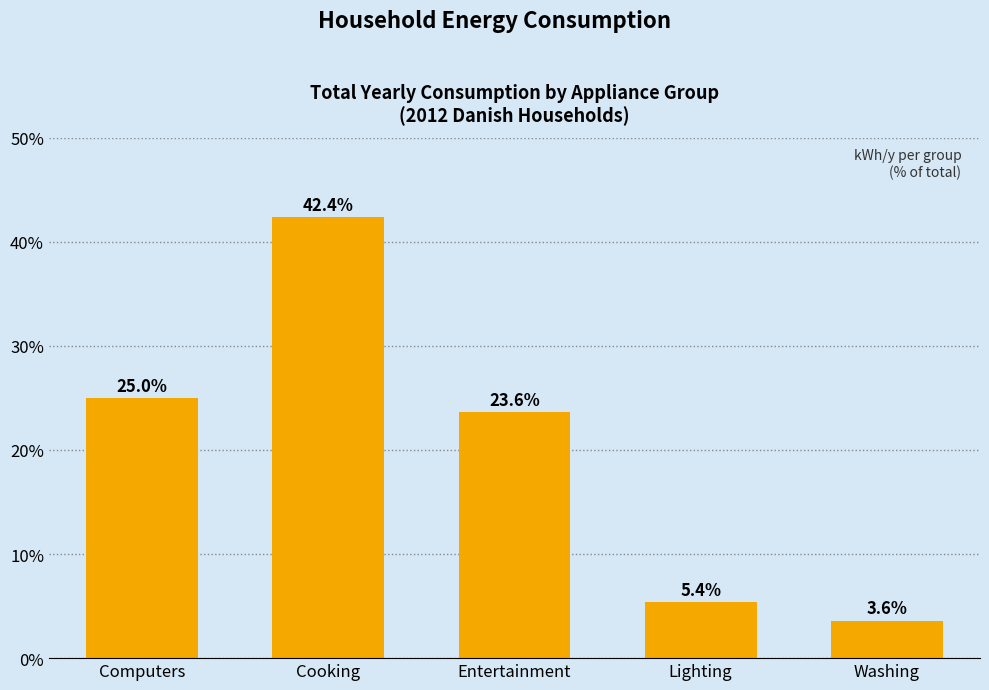

The value at Cooking is 75.2. True or false?

False